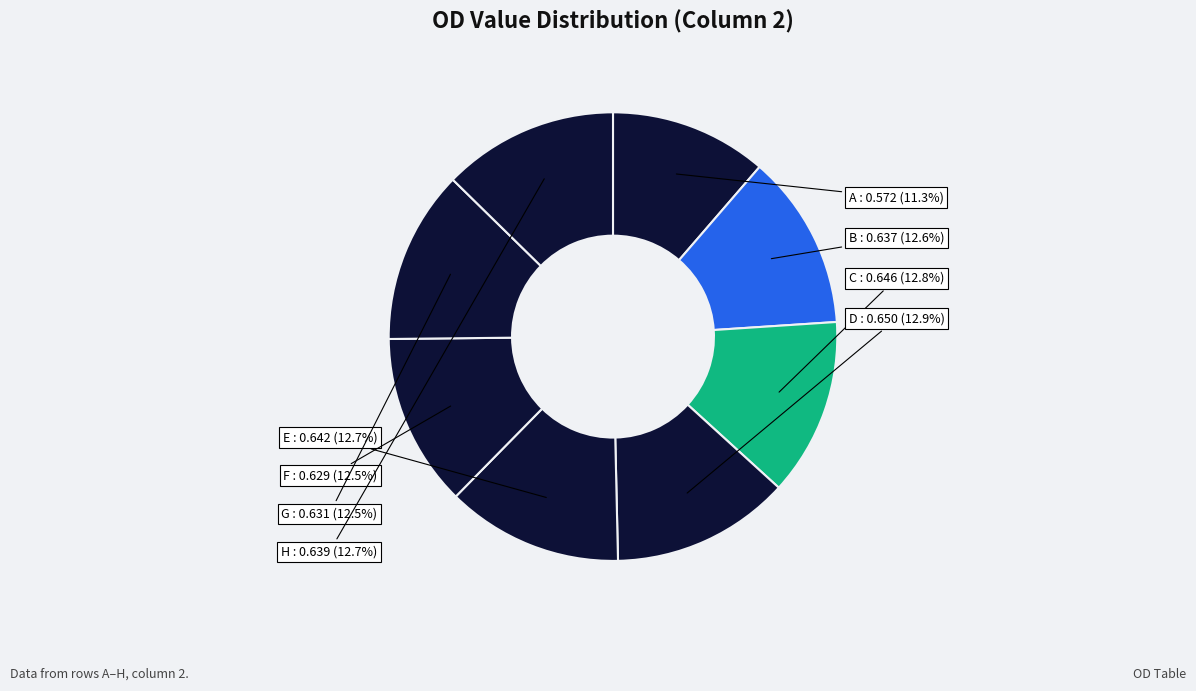

Do G and F together represent more than half of the pie?

No